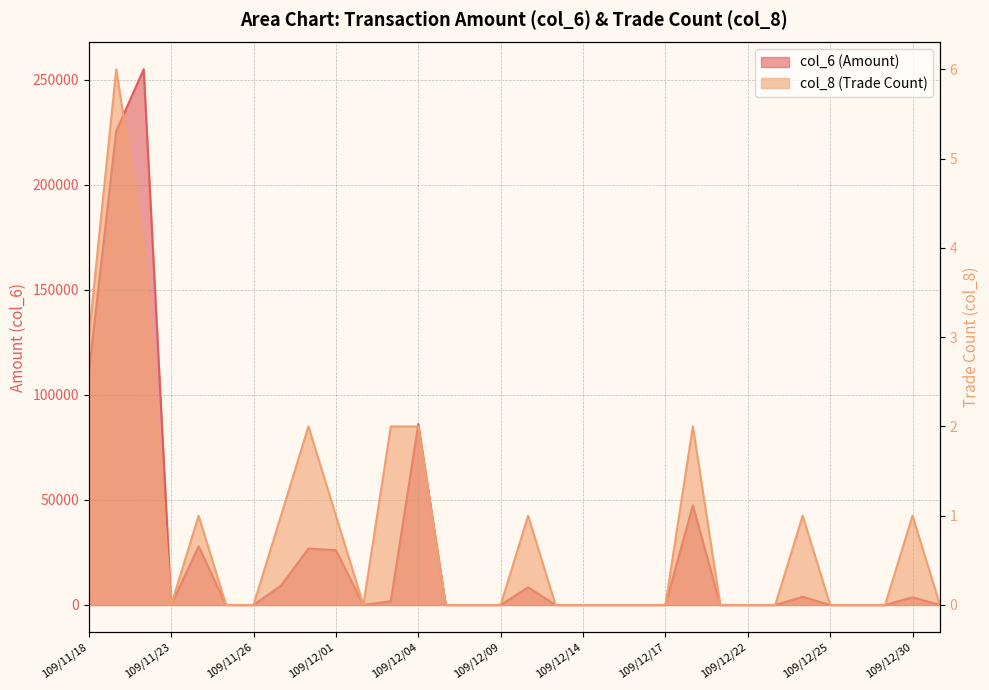

At which category does the chart reach its minimum across all series?

109/11/23